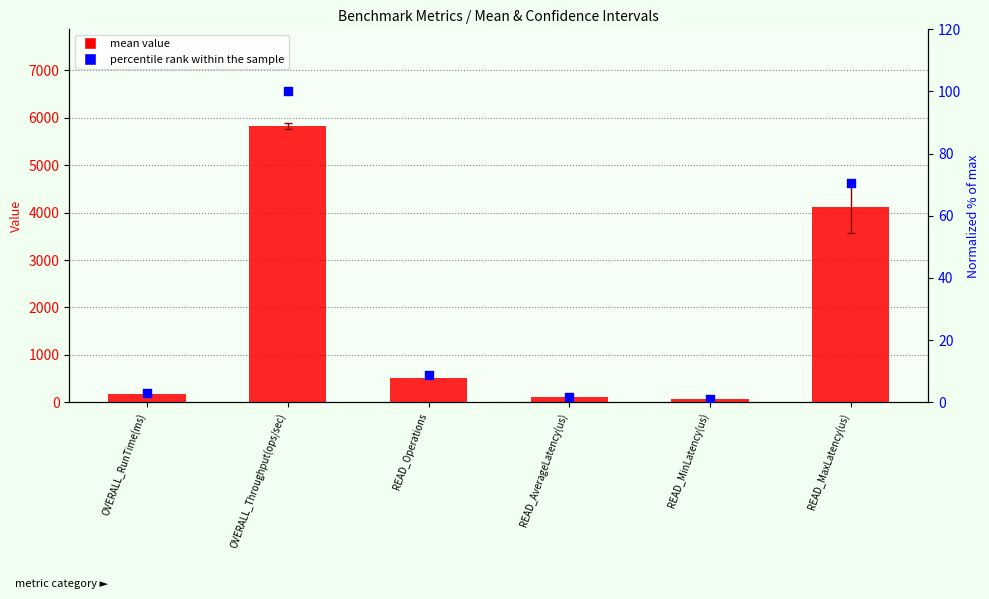

Which series reaches the maximum Y coordinate?

mean value